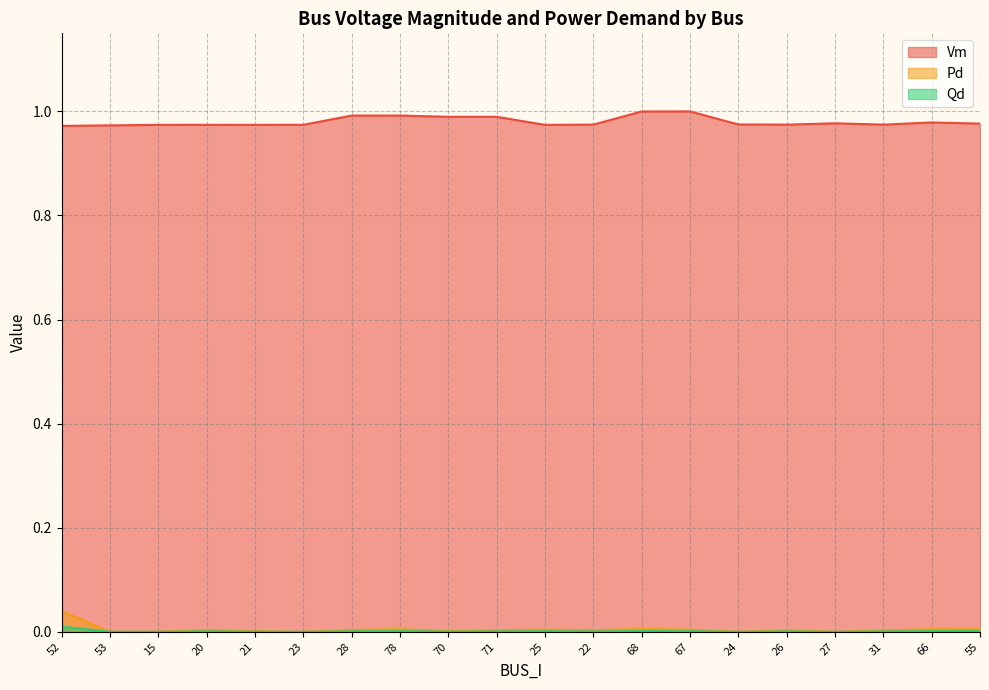

At which label does Vm reach its minimum?

52